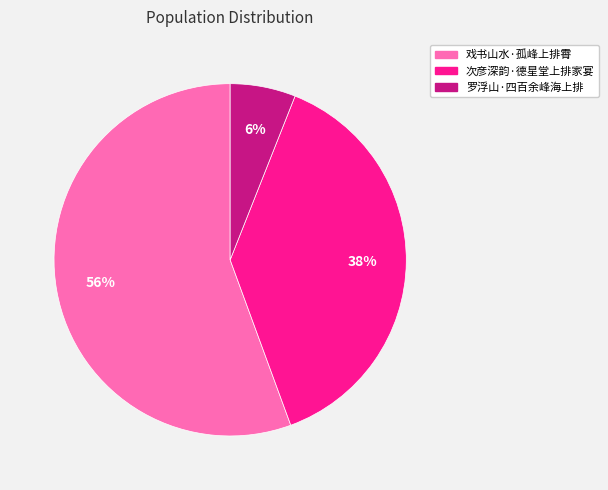

To the nearest percent, what percentage of the pie is 罗浮山·四百余峰海上排?

6%